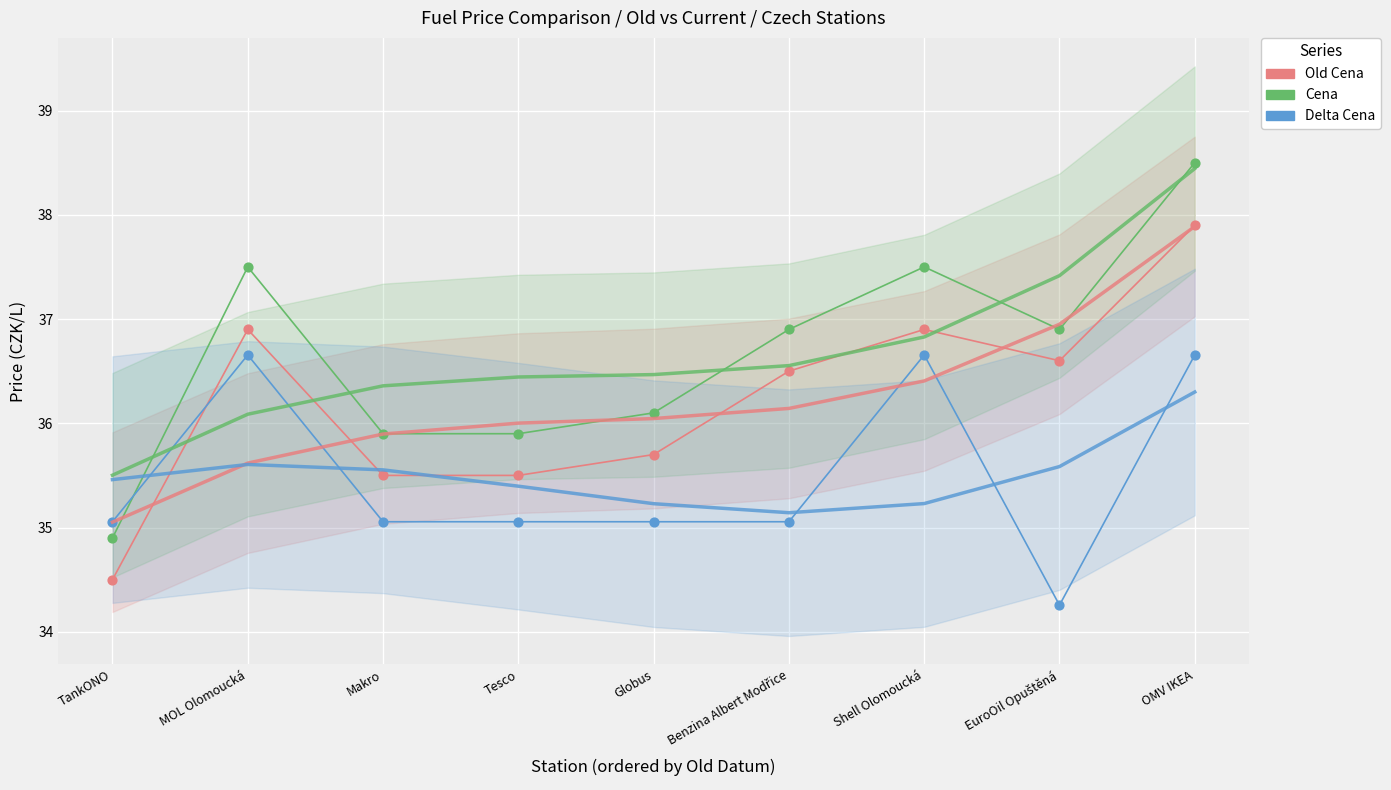

Which series has the largest Y range (max minus min)?

Cena